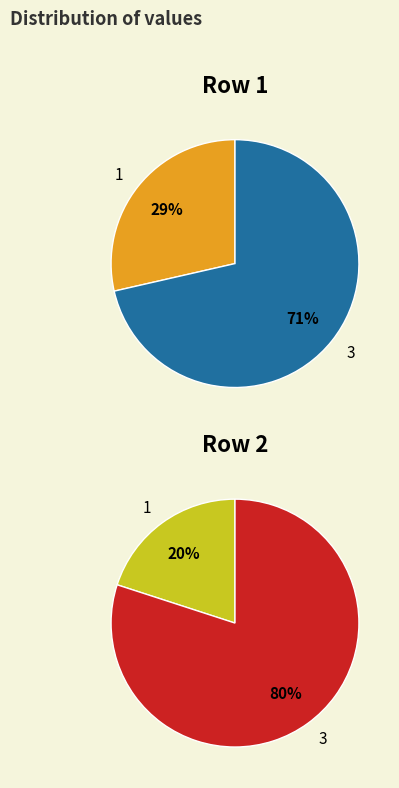

Does 0 account for over 50% of the chart?

No